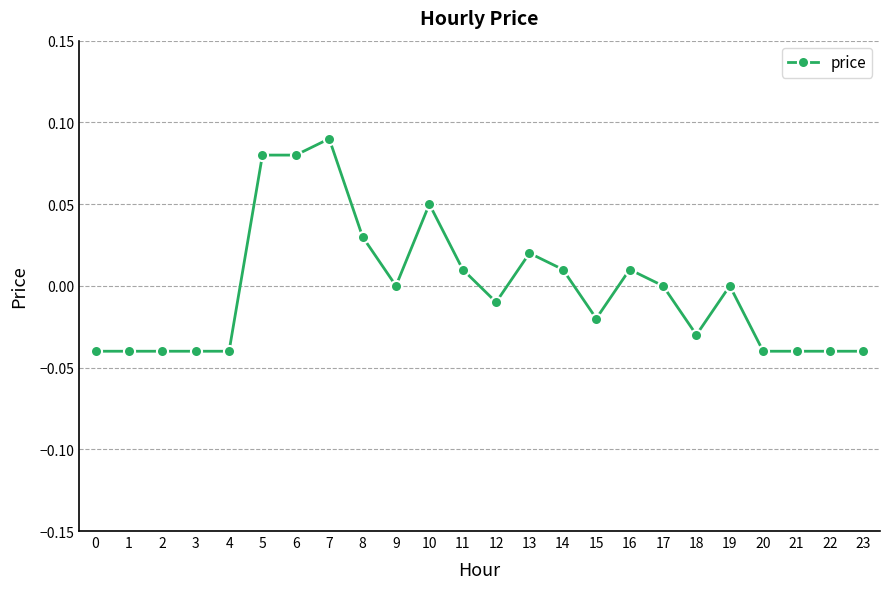

True or false: the data has more than 2 interior local peaks.

True